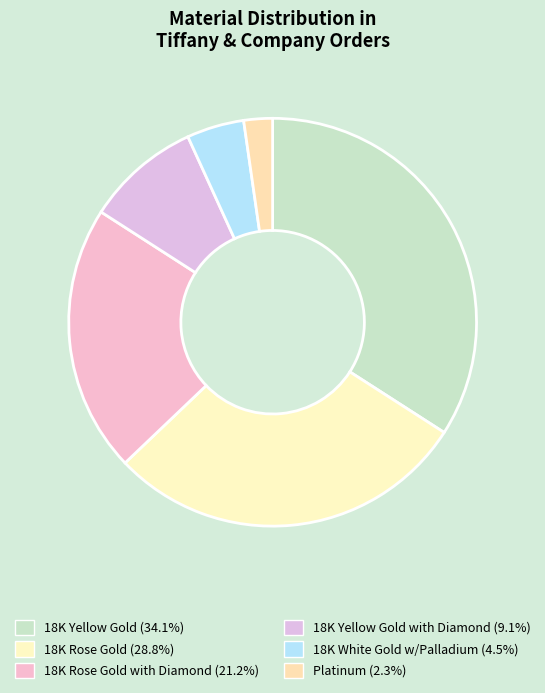

How many segments does this pie chart have?

6